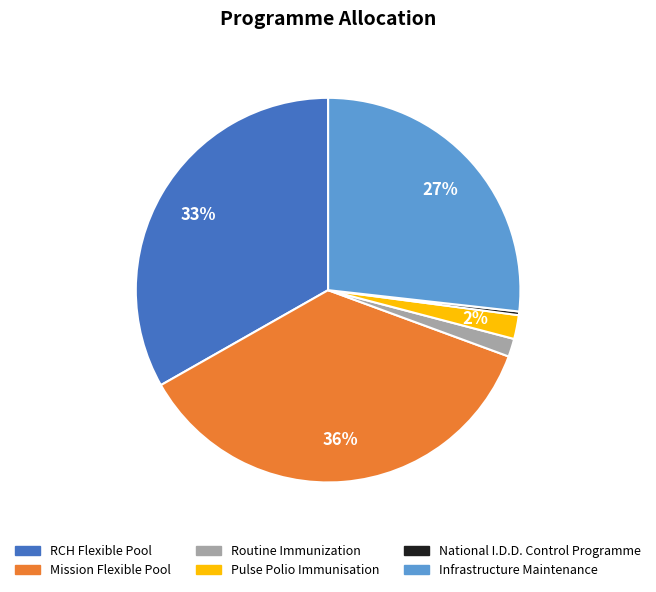

Is the sum of Infrastructure Maintenance and National I.D.D. Control Programme greater than half?

No